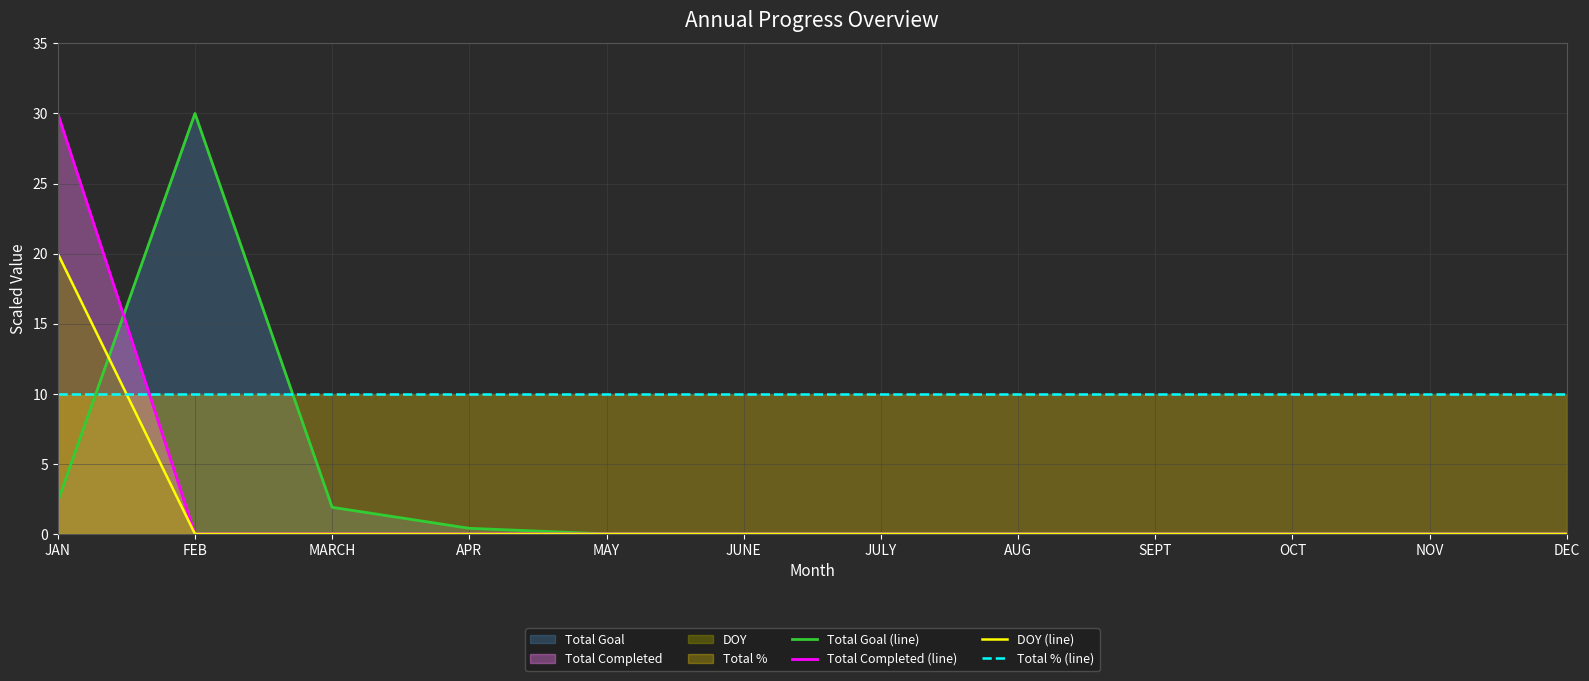

At which category is the sum across all series the highest?

JAN